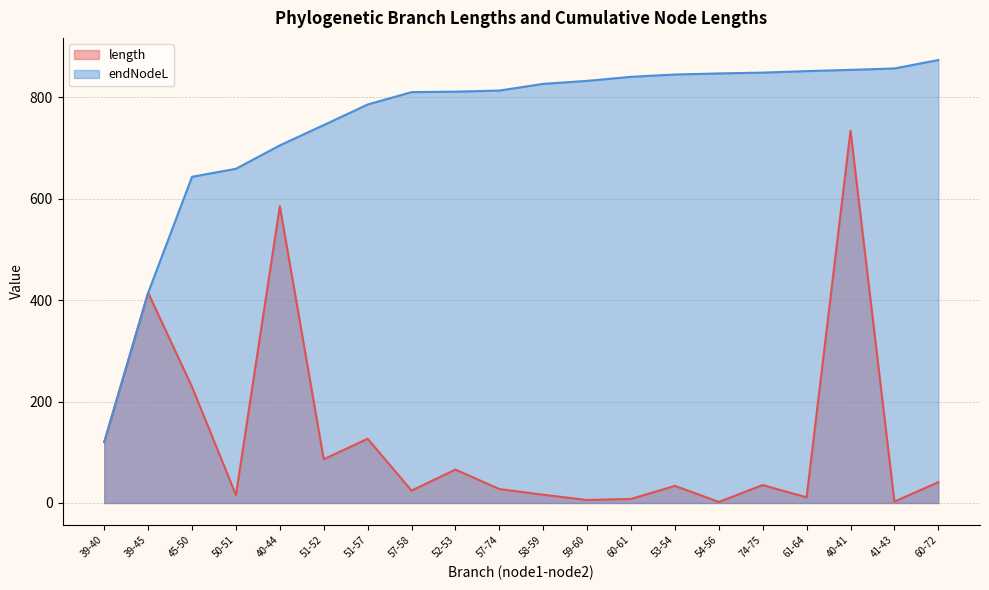

Rank the series at 39-40 from highest to lowest value.

length, endNodeL